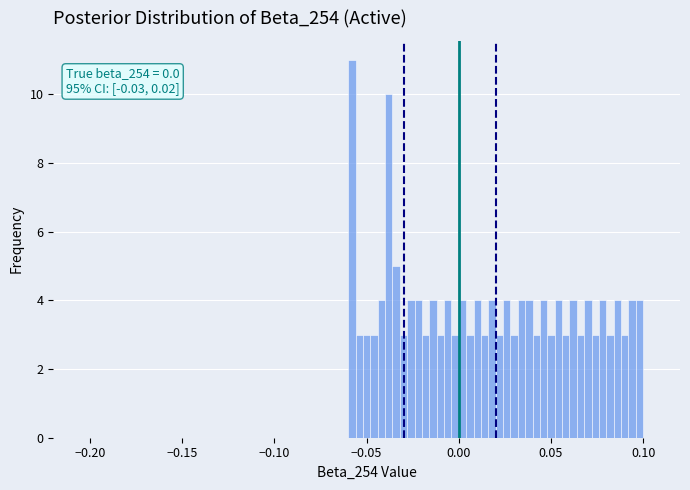

Read against the x-axis, roughly where is the centre of the tallest bar?

-0.060